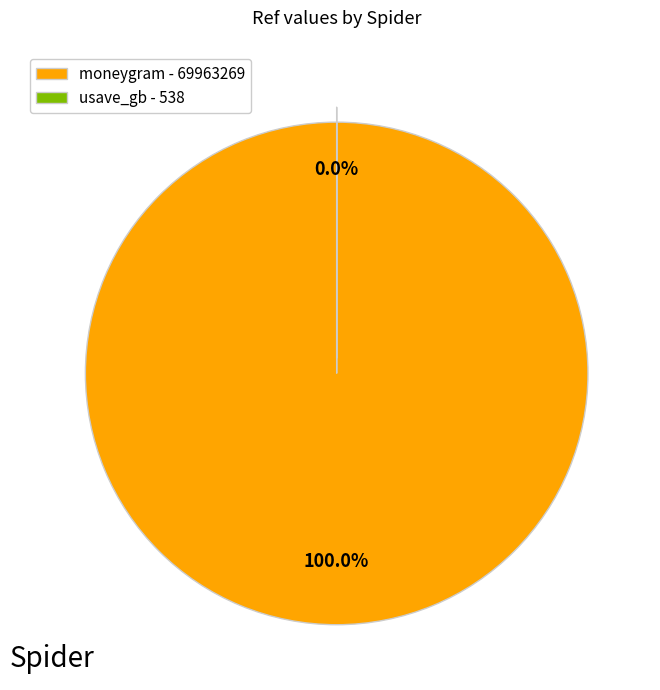

The moneygram slice represents 95% of the pie. True or false?

False